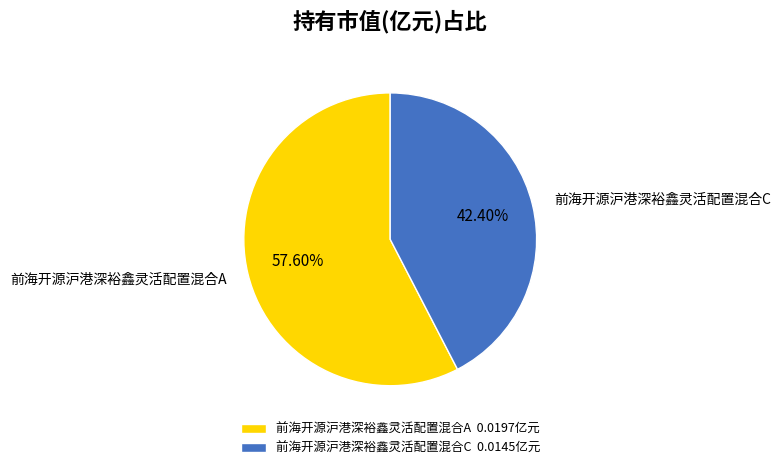

What percentage is the 前海开源沪港深裕鑫灵活配置混合A slice, to the nearest percent?

58%